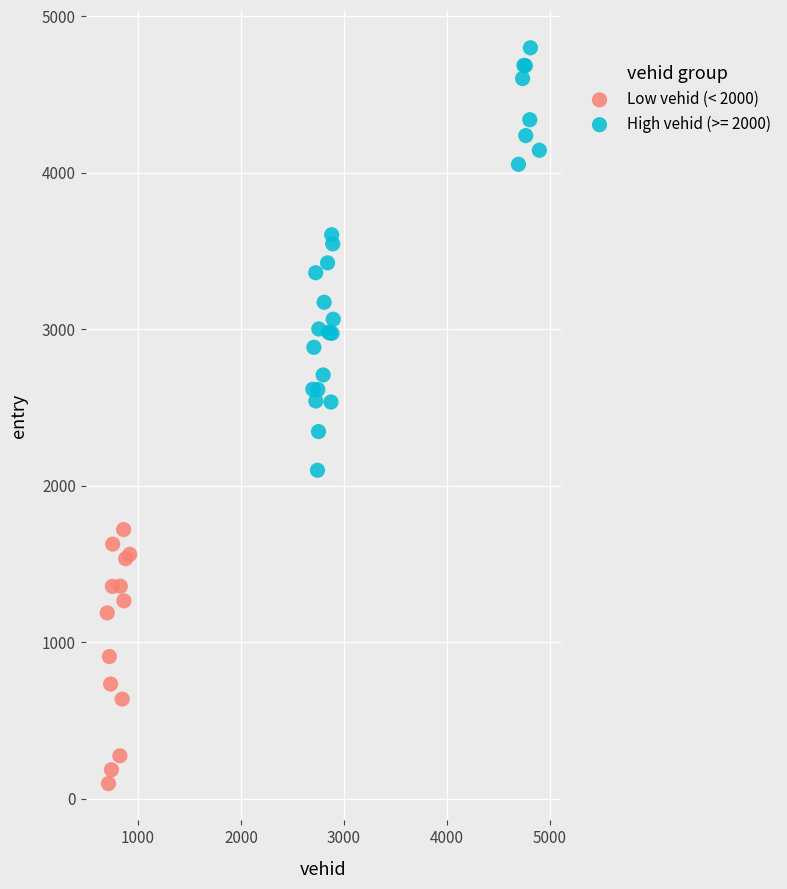

Which series reaches the minimum Y coordinate?

Low vehid (< 2000)